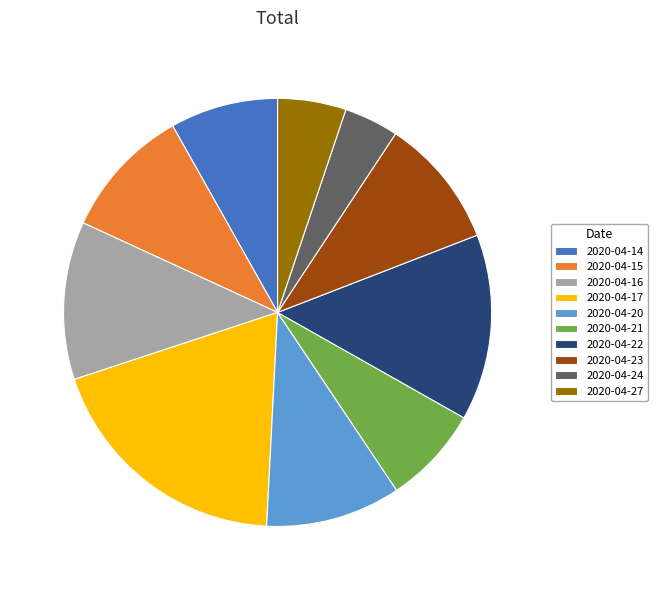

Do 2020-04-23 and 2020-04-24 together represent more than half of the pie?

No